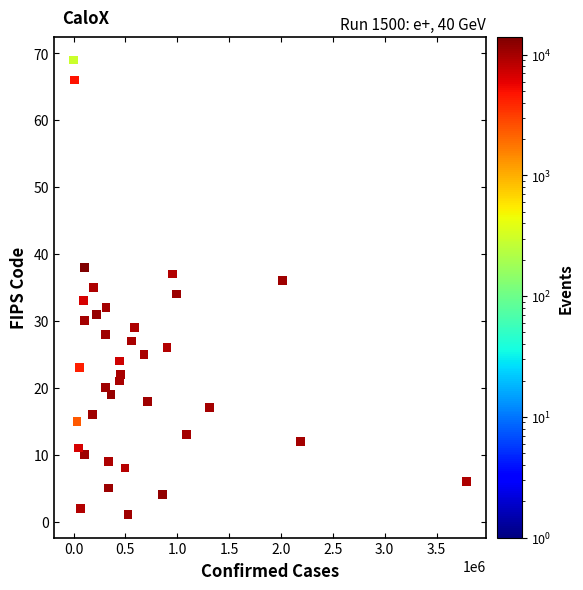

What is the range of X values (max minus min)?

3788800